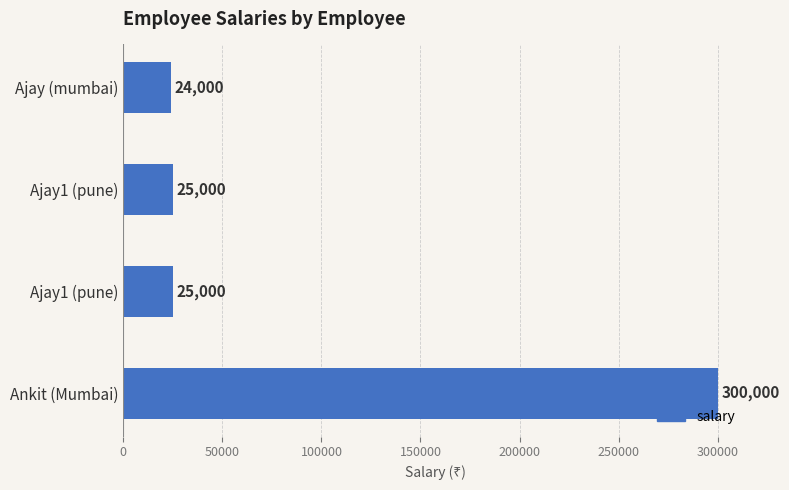

At which category does the chart reach its peak across all series?

Ankit (Mumbai)